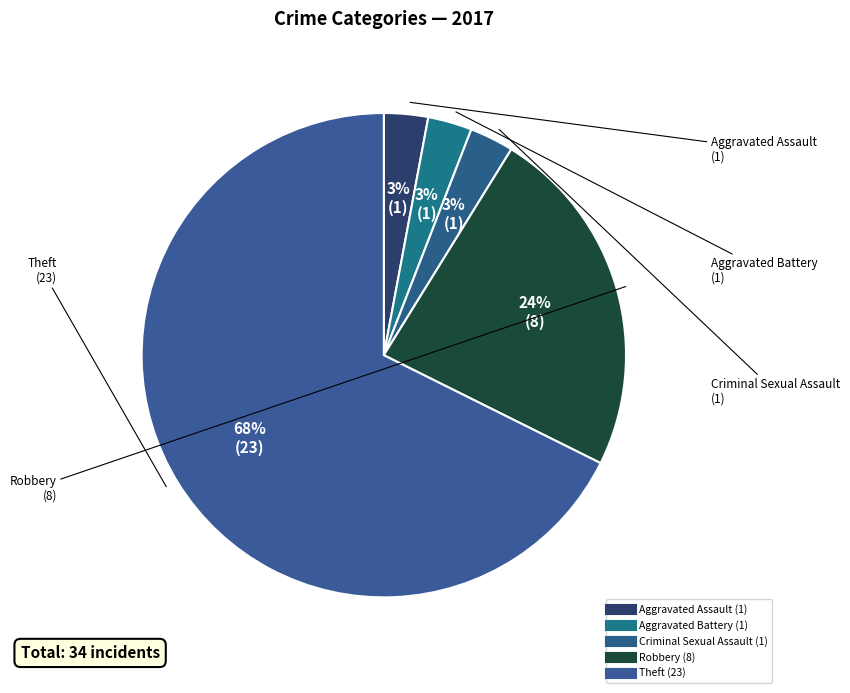

Which slice represents more than half of the pie?

Theft